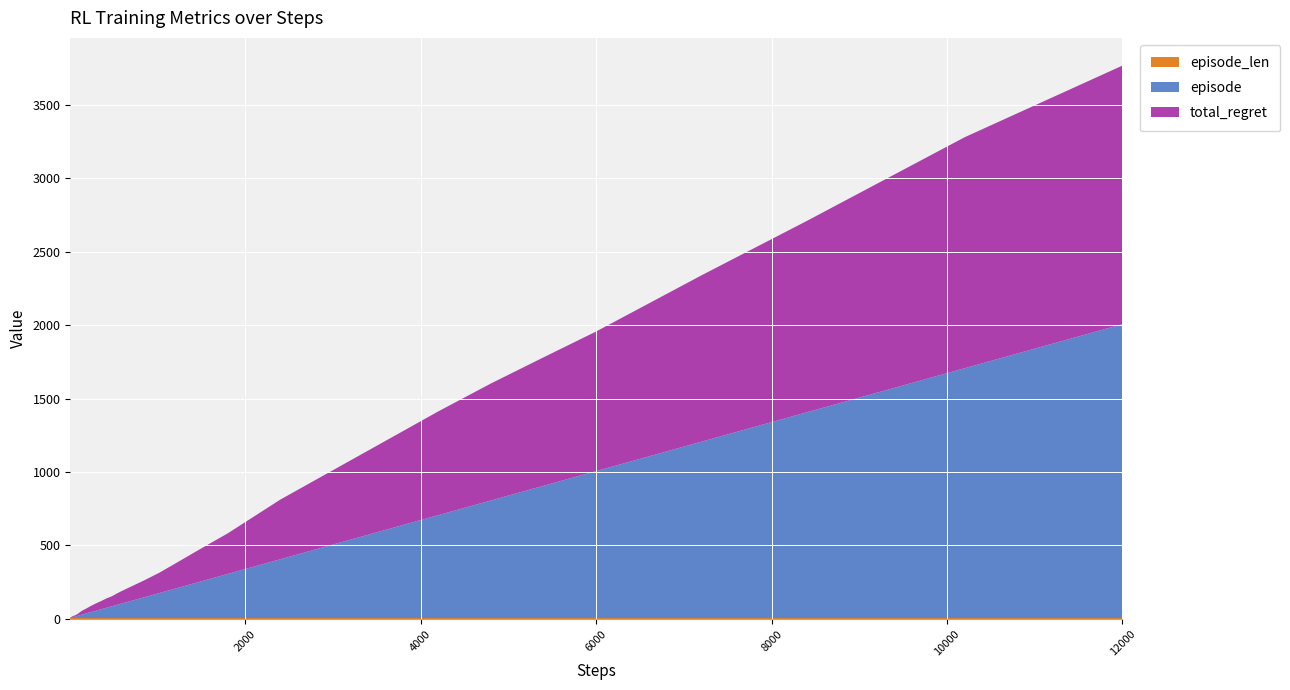

Reading right to left, transcribe all the data shown in this chart.

episode: 39=2000	38=1700	37=1400	36=1200	35=1000	34=900	33=800	32=700	31=600	30=500	29=400	28=300	27=250	26=200	25=170	24=140	23=120	22=100	21=90	20=80	19=70	18=60	17=50	16=40	15=30	14=25	13=20	12=17	11=14	10=12	9=10	8=9	7=8	6=7	5=6	4=5	3=4	2=3	1=2	0=1
total_regret: 39=1760	38=1572	37=1302	36=1132	35=950	34=874	33=796	32=706	31=606	30=506	29=406	28=276	27=224	26=170	25=138	24=114	23=100	22=86	21=78	20=68	19=64	18=56	17=50	16=42	15=32	14=28	13=22	12=16	11=12	10=10	9=8	8=8	7=8	6=8	5=8	4=6	3=6	2=4	1=4	0=2
episode_len: 39=6	38=6	37=6	36=6	35=6	34=6	33=6	32=6	31=6	30=6	29=6	28=6	27=6	26=6	25=6	24=6	23=6	22=6	21=6	20=6	19=6	18=6	17=6	16=6	15=6	14=6	13=6	12=6	11=6	10=6	9=6	8=6	7=6	6=6	5=6	4=6	3=6	2=6	1=6	0=6